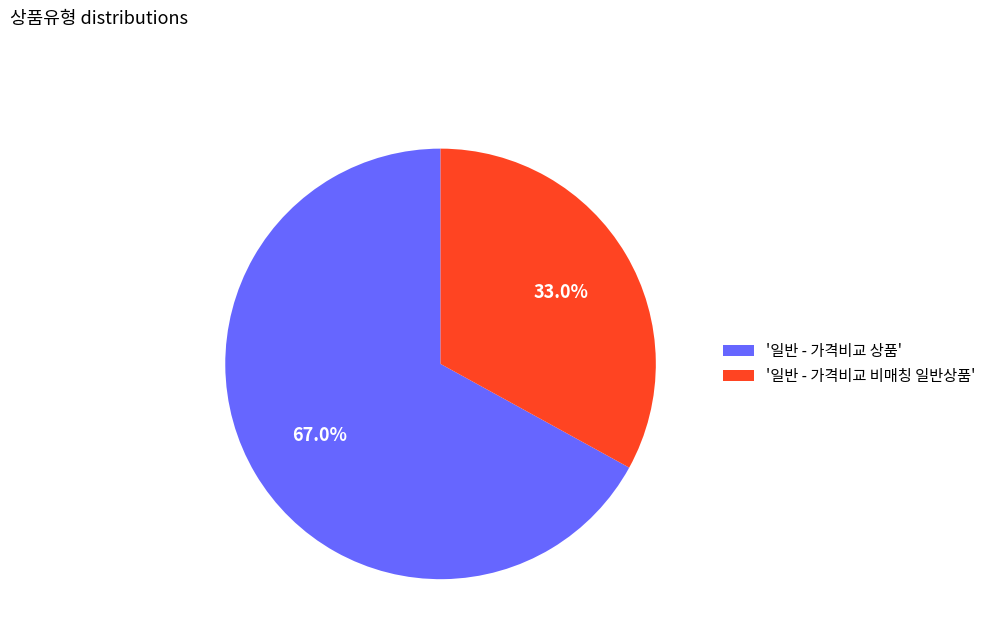

Which has a higher value, '일반 - 가격비교 상품' or '일반 - 가격비교 비매칭 일반상품'?

'일반 - 가격비교 상품'